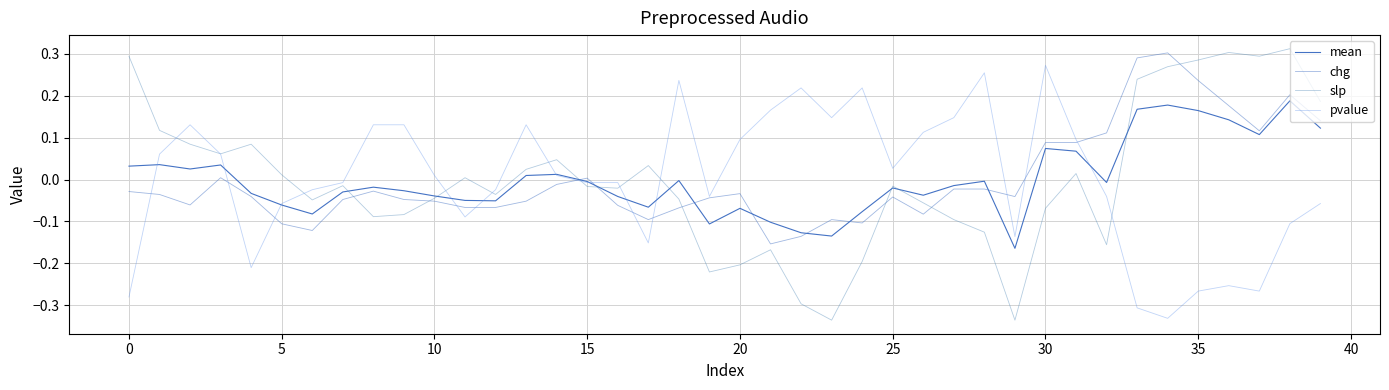

Does the chart have visible grid lines?

Yes